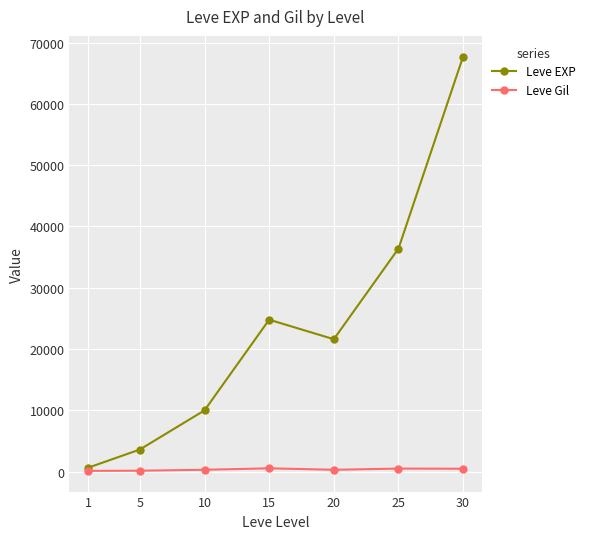

At which category is the sum across all series the highest?

30